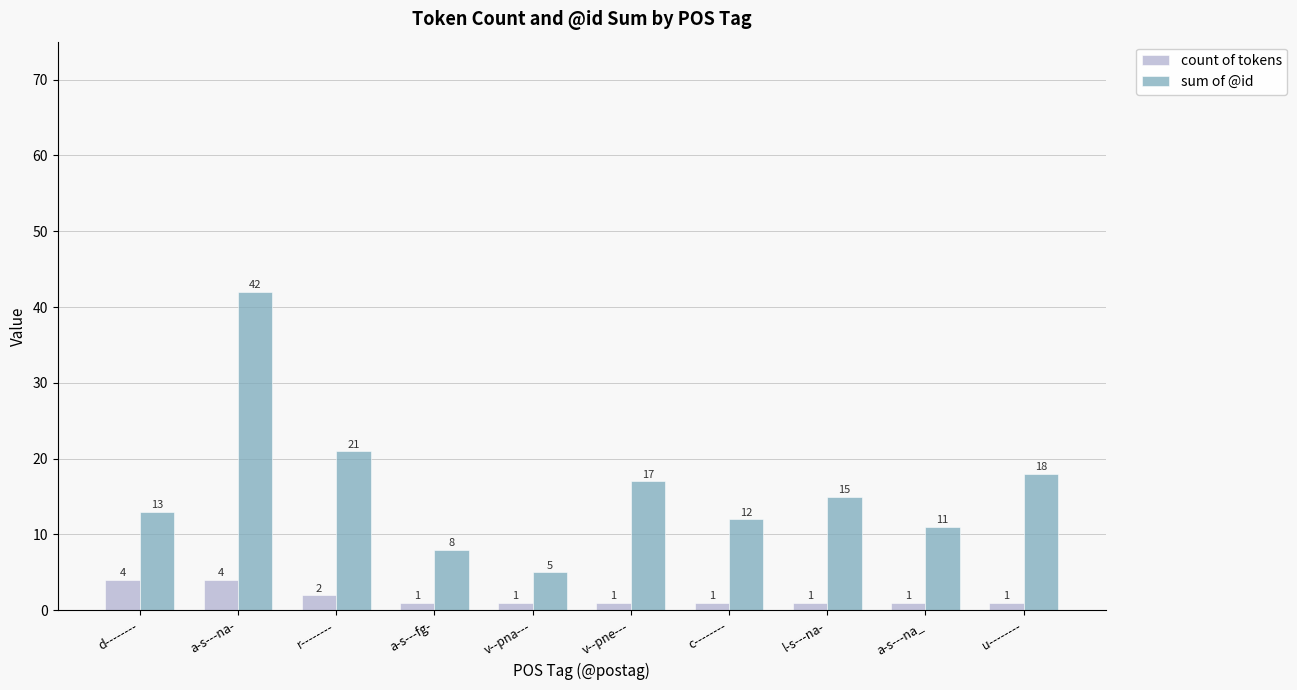

Which series has the largest range (max minus min)?

sum of @id